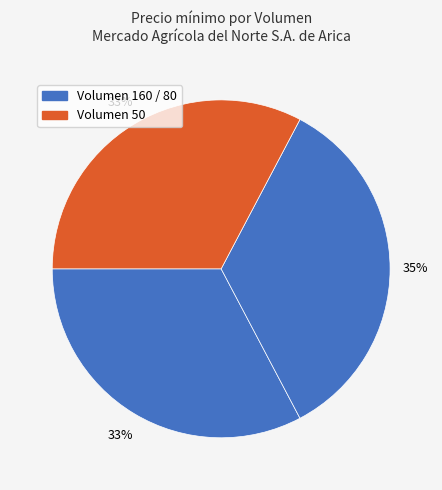

Count the number of slices in the pie.

3